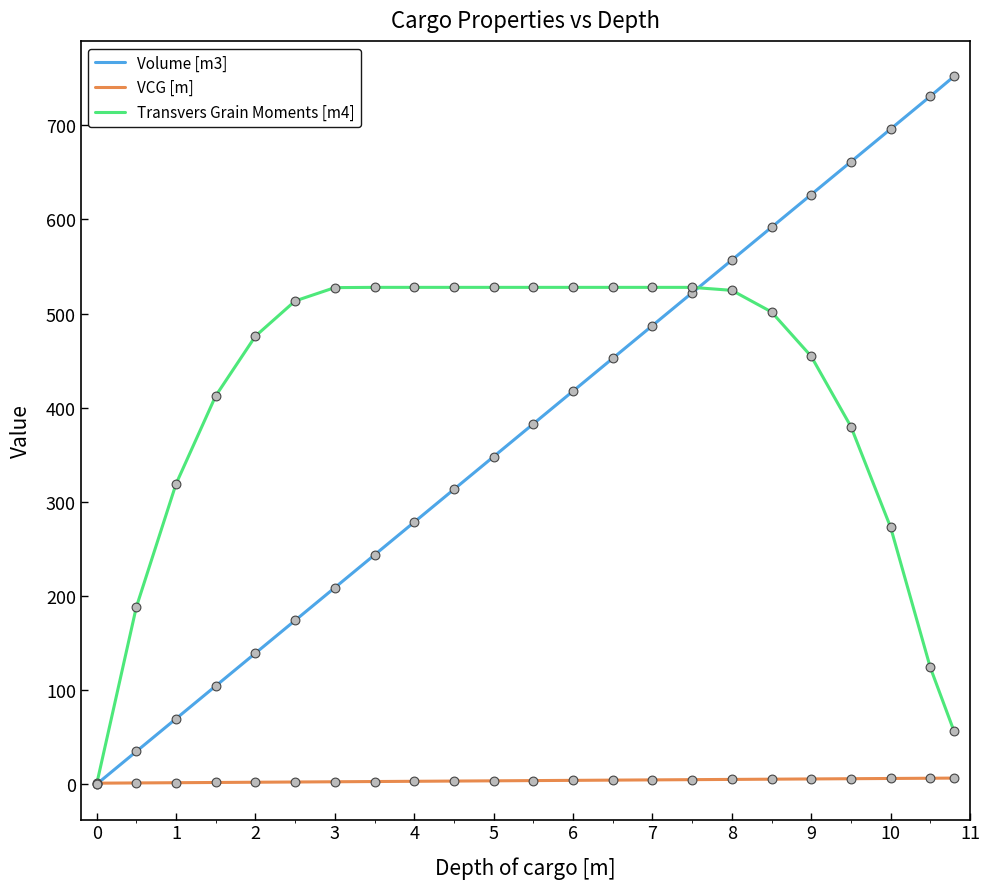

List the series in order of their peak value, lowest first.

VCG [m], Transvers Grain Moments [m4], Volume [m3]